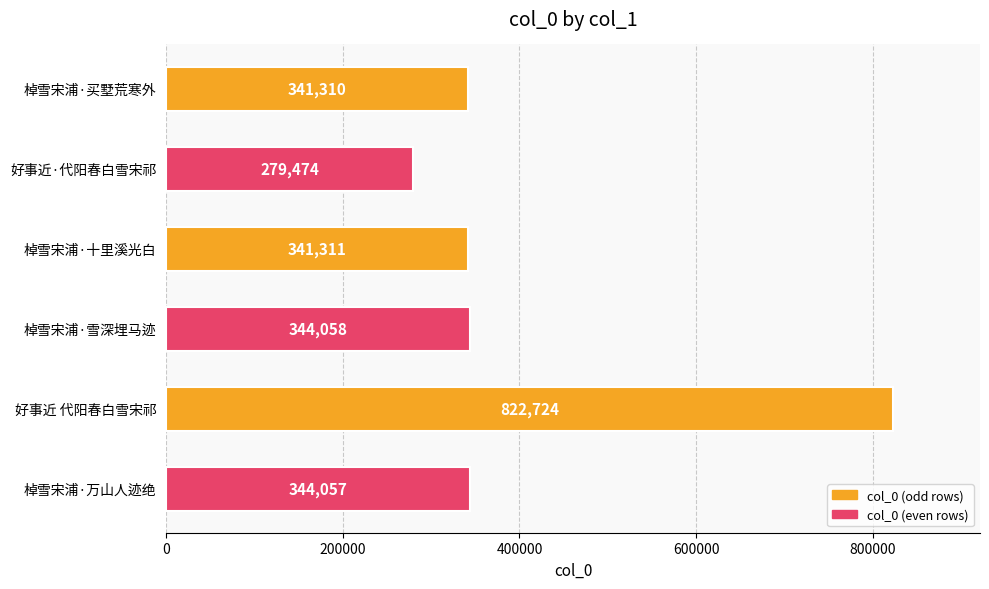

Reading top to bottom, extract all data points from this chart.

341310	279474	341311	344058	822724	344057